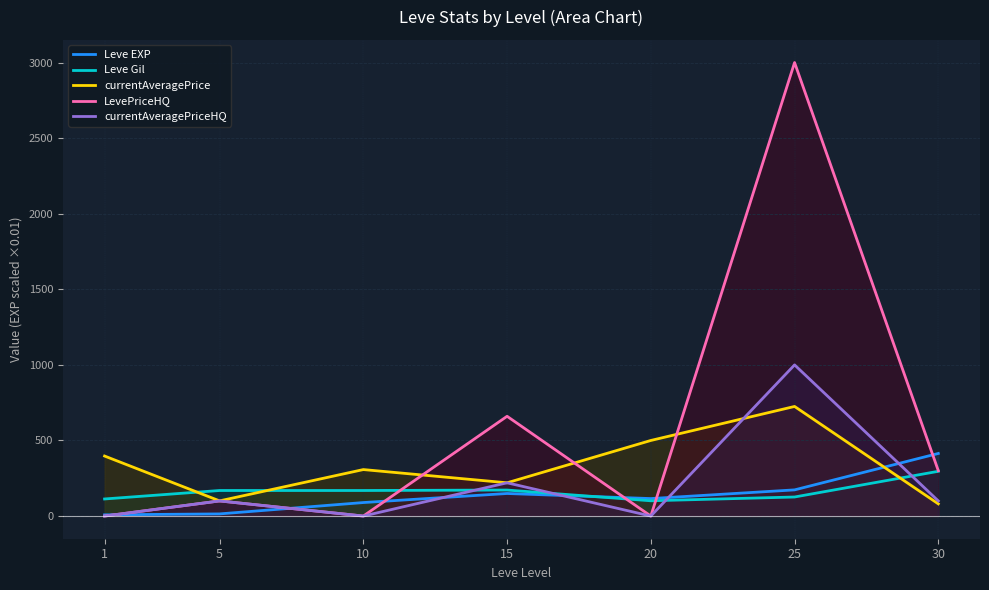

At which category is the sum across all series the highest?

25